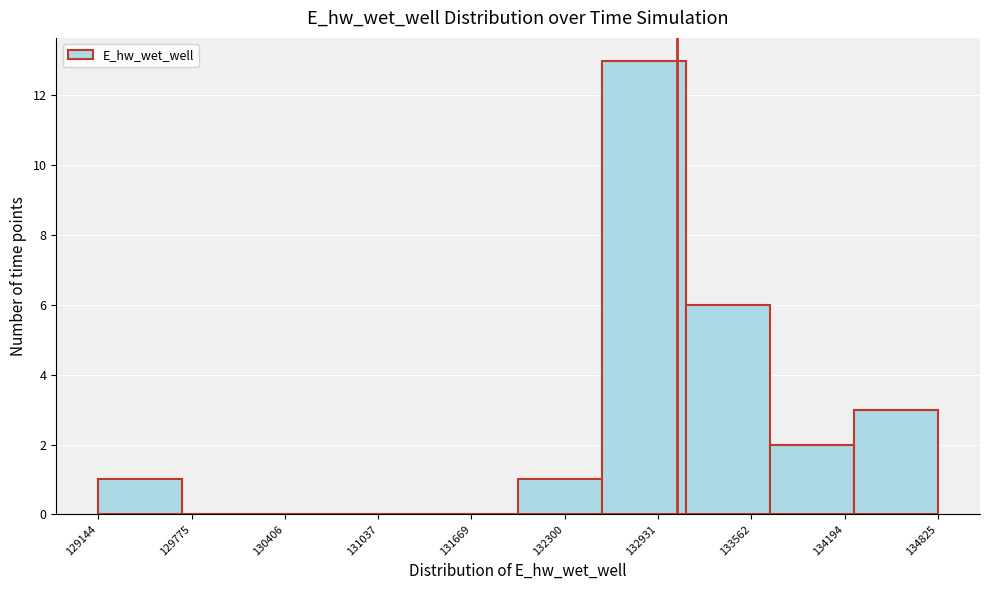

Reading left to right, list every bar in this chart as the range it spans on the x-axis followed by its height. Neither the bar edges nor the heights are printed on the chart, so give them approximately, as read against the axes.

129100 to 129700: 1
129700 to 130300: 0
130300 to 130800: 0
130800 to 131400: 0
131400 to 132000: 0
132000 to 132600: 1
132600 to 133100: 13
133100 to 133700: 6
133700 to 134300: 2
134300 to 134800: 3